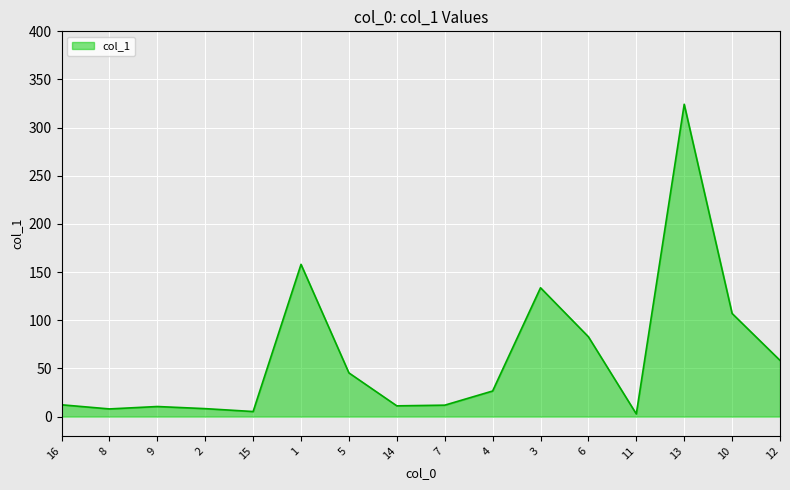

What is the sum of the values at 16 and 12?

70.7